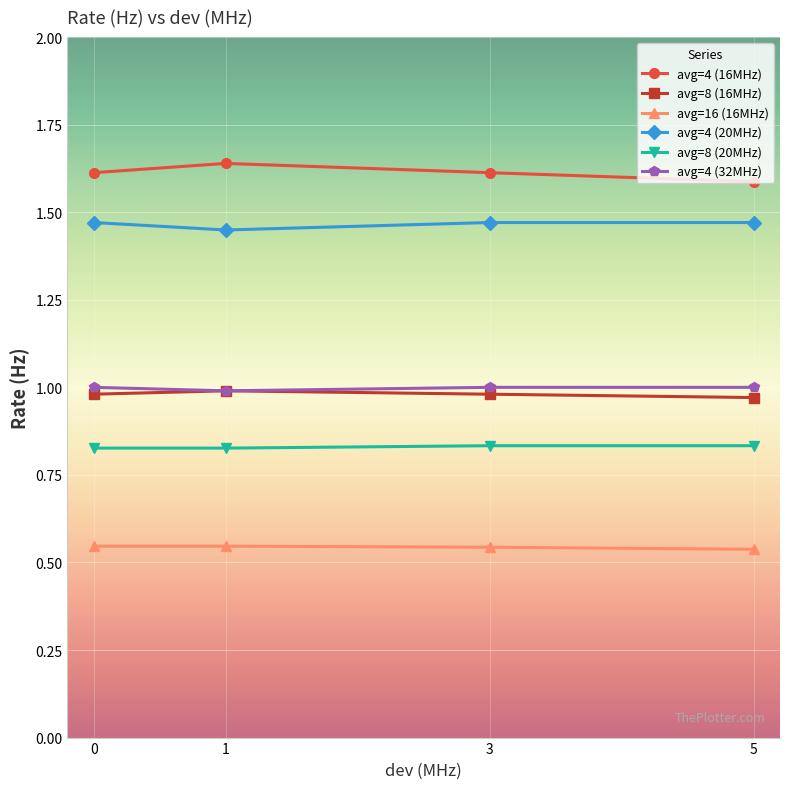

True or false: avg=8 (16MHz) has more than 1 interior local peaks.

False